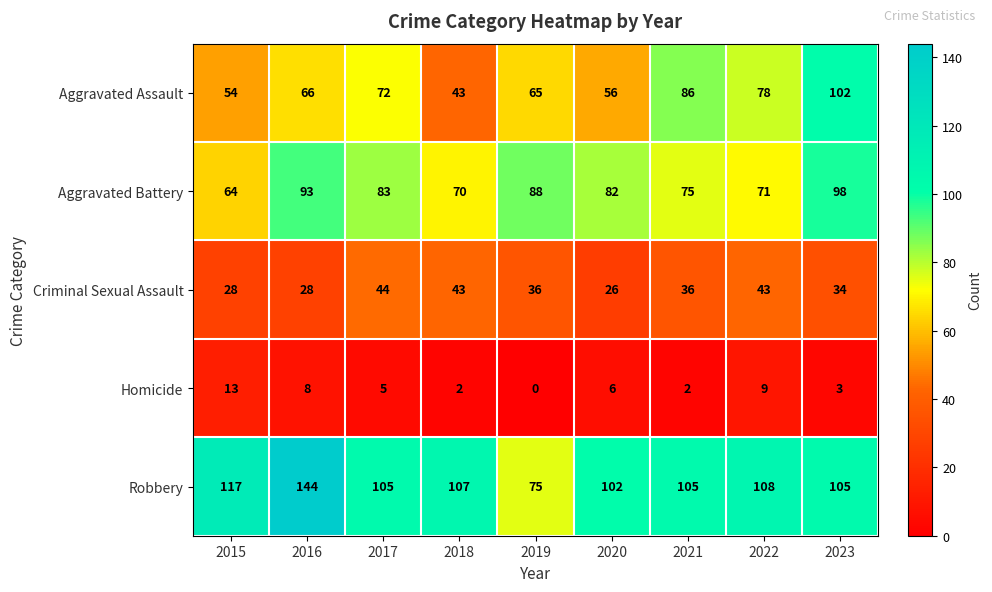

Is it true that Homicide equals 5 at 2019?

False